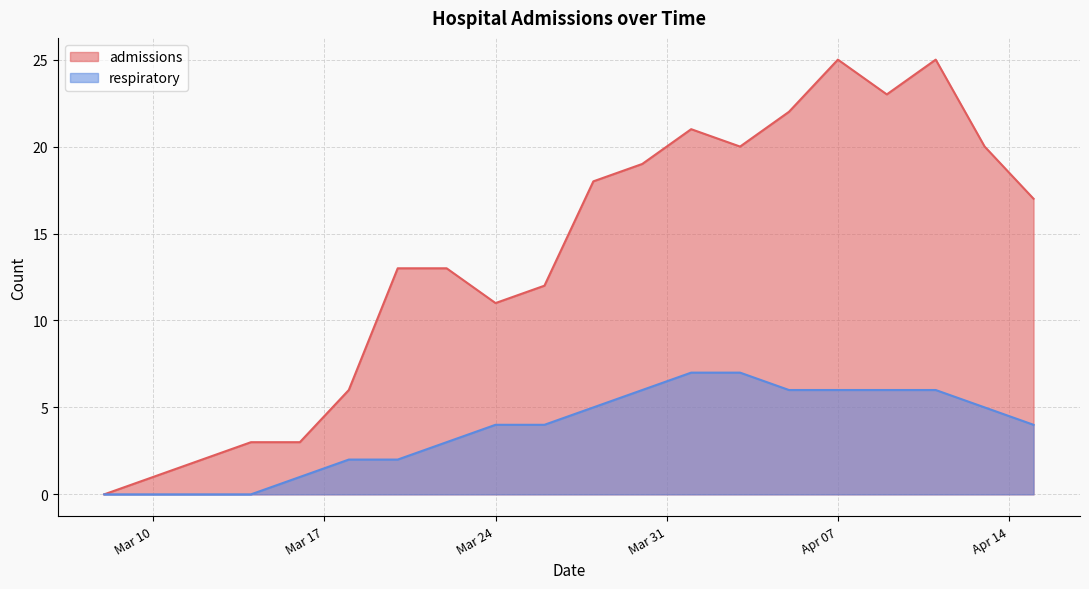

What are all the series names shown in the legend?

admissions, respiratory